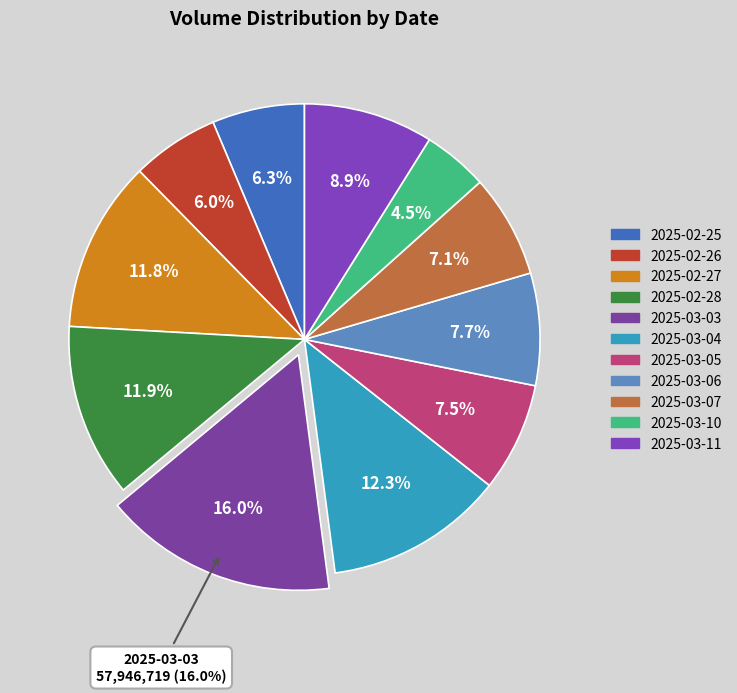

How many slices are in this pie chart?

11